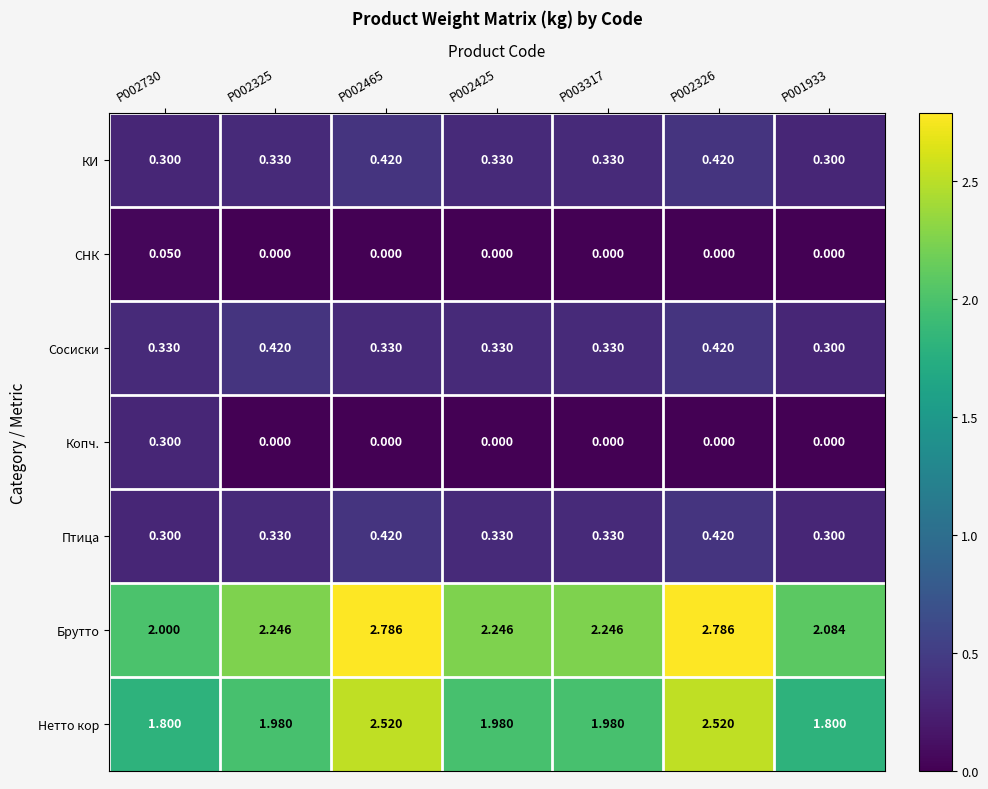

Which series has the largest total across all categories?

Брутто